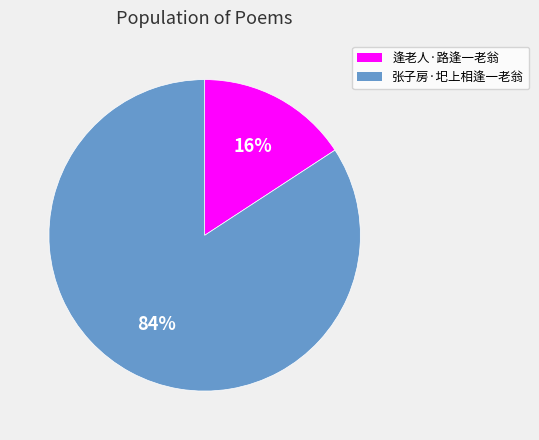

Between 逢老人·路逢一老翁 and 张子房·圯上相逢一老翁, which is larger?

张子房·圯上相逢一老翁